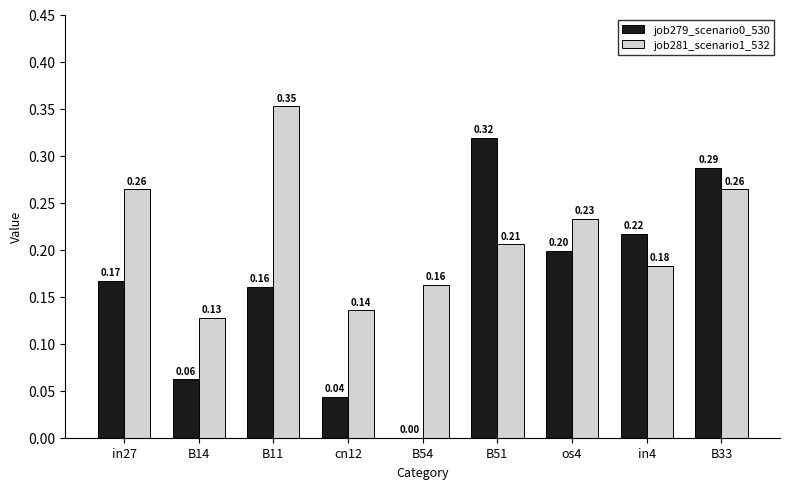

Is the value of job281_scenario1_532 at cn12 greater than the value of job279_scenario0_530 at os4?

No